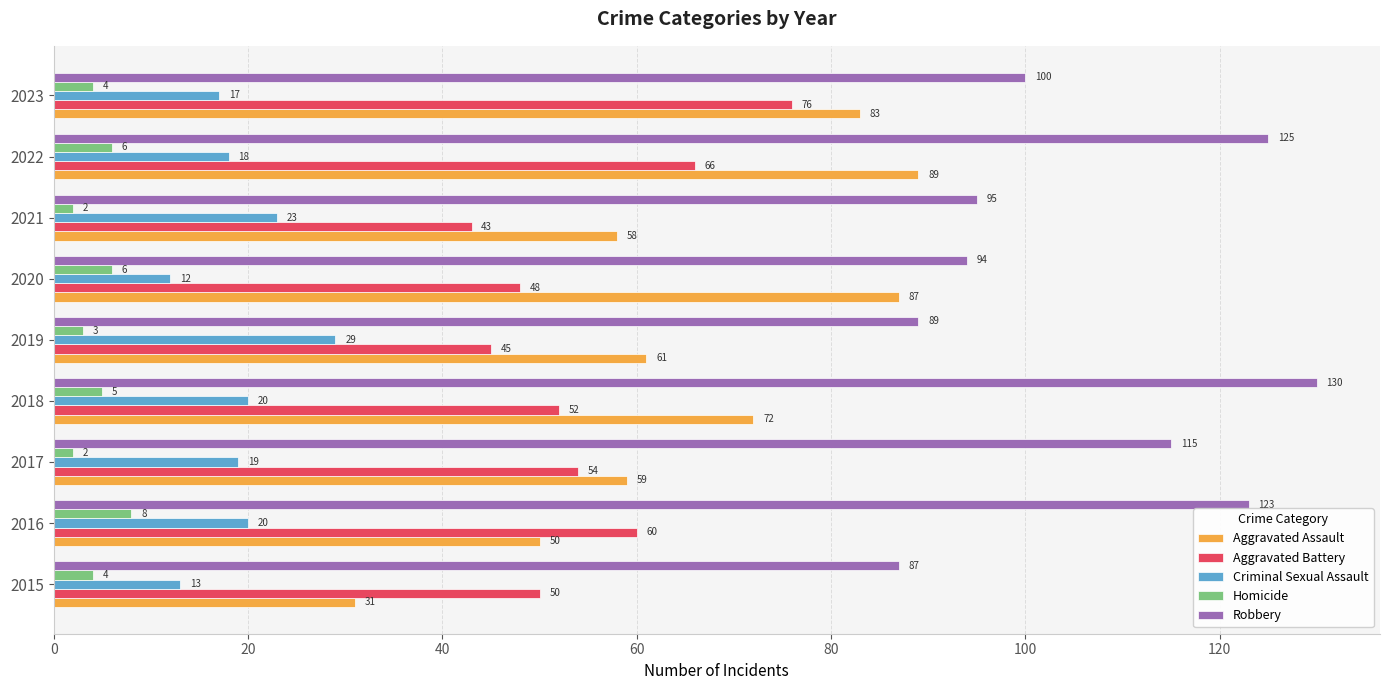

What is the difference between the maximum and minimum values in the Aggravated Assault series?

58